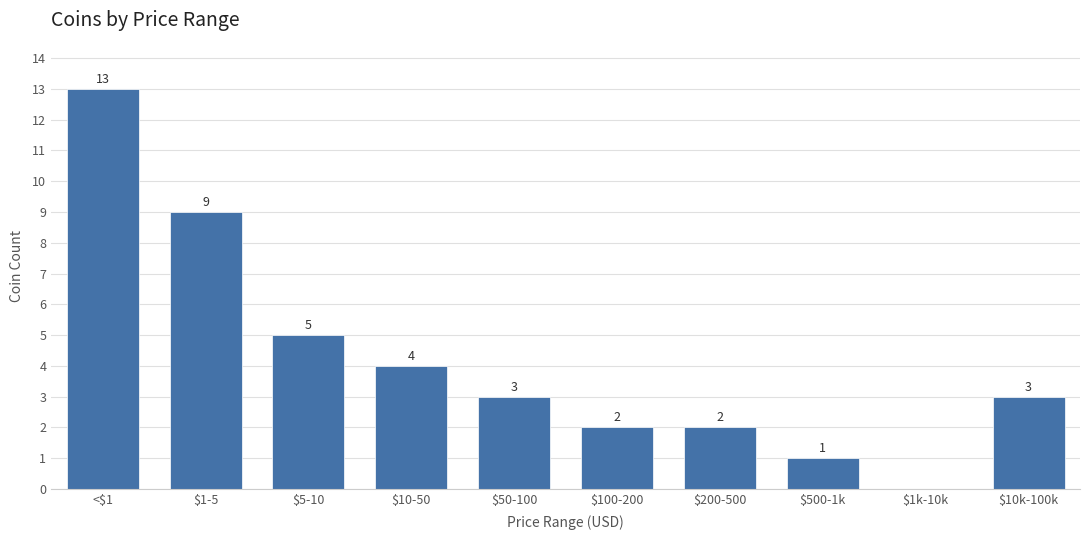

What is the sum of all values?

42